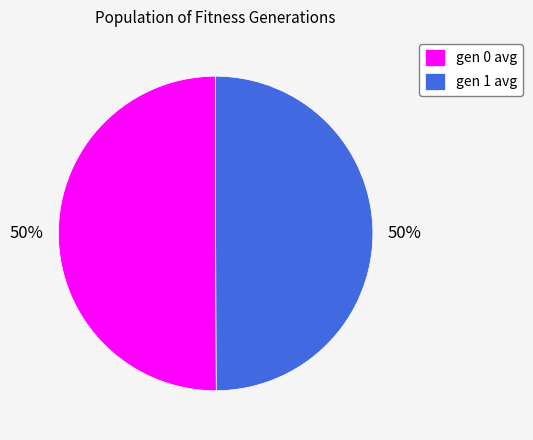

What percentage is the gen 1 avg slice, to the nearest percent?

50%